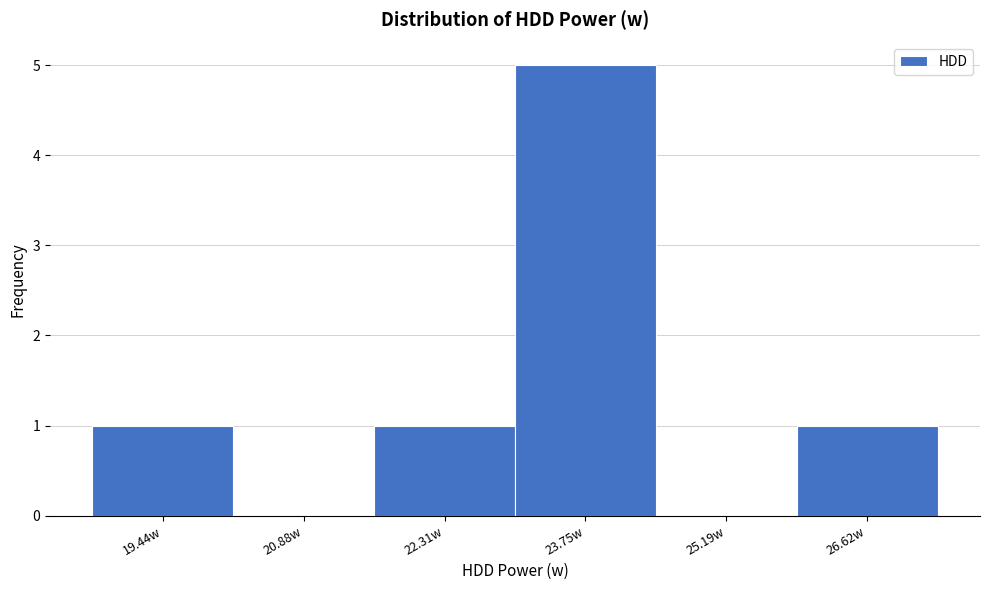

Reading left to right, what are all the values shown in this chart?

19.44w=1	20.88w=0	22.31w=1	23.75w=5	25.19w=0	26.62w=1